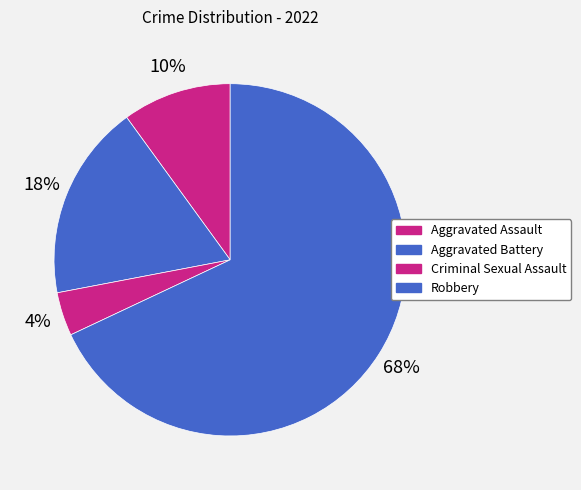

True or false: Criminal Sexual Assault accounts for 18% of the total.

False